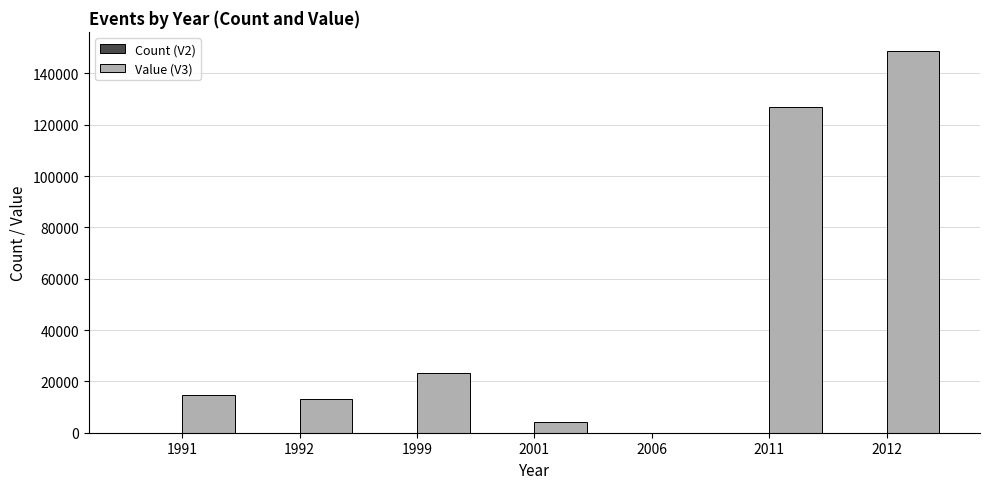

What is the sum of all Value (V3) values?

330893.2